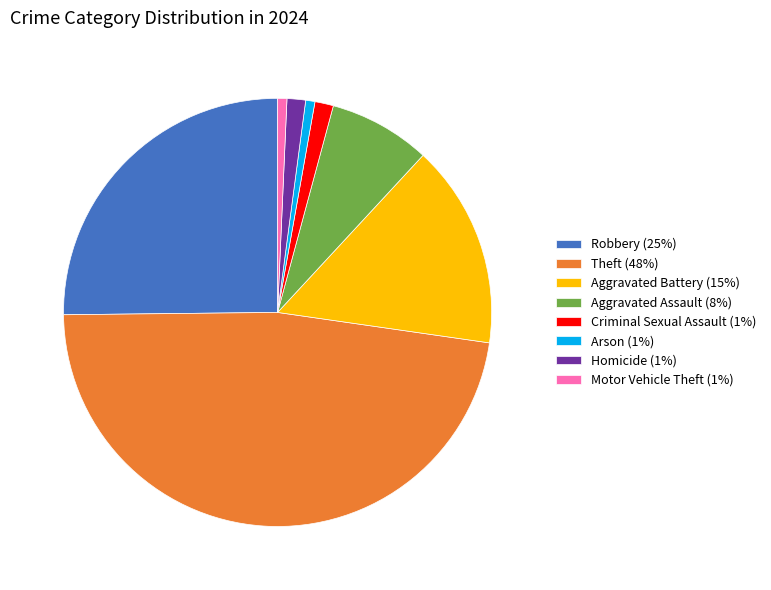

True or false: Homicide accounts for 11% of the total.

False